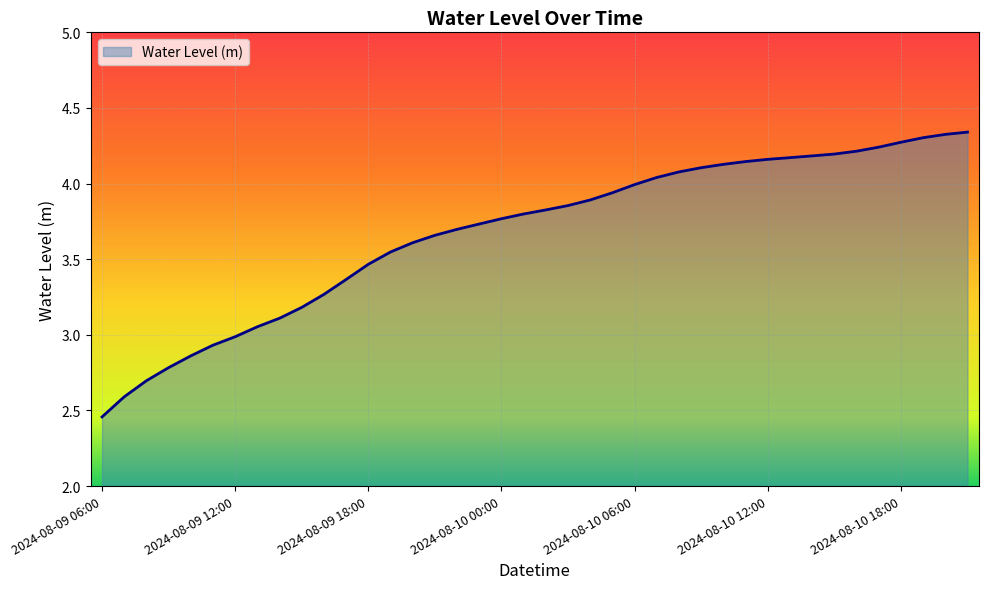

Does the chart have visible grid lines?

Yes